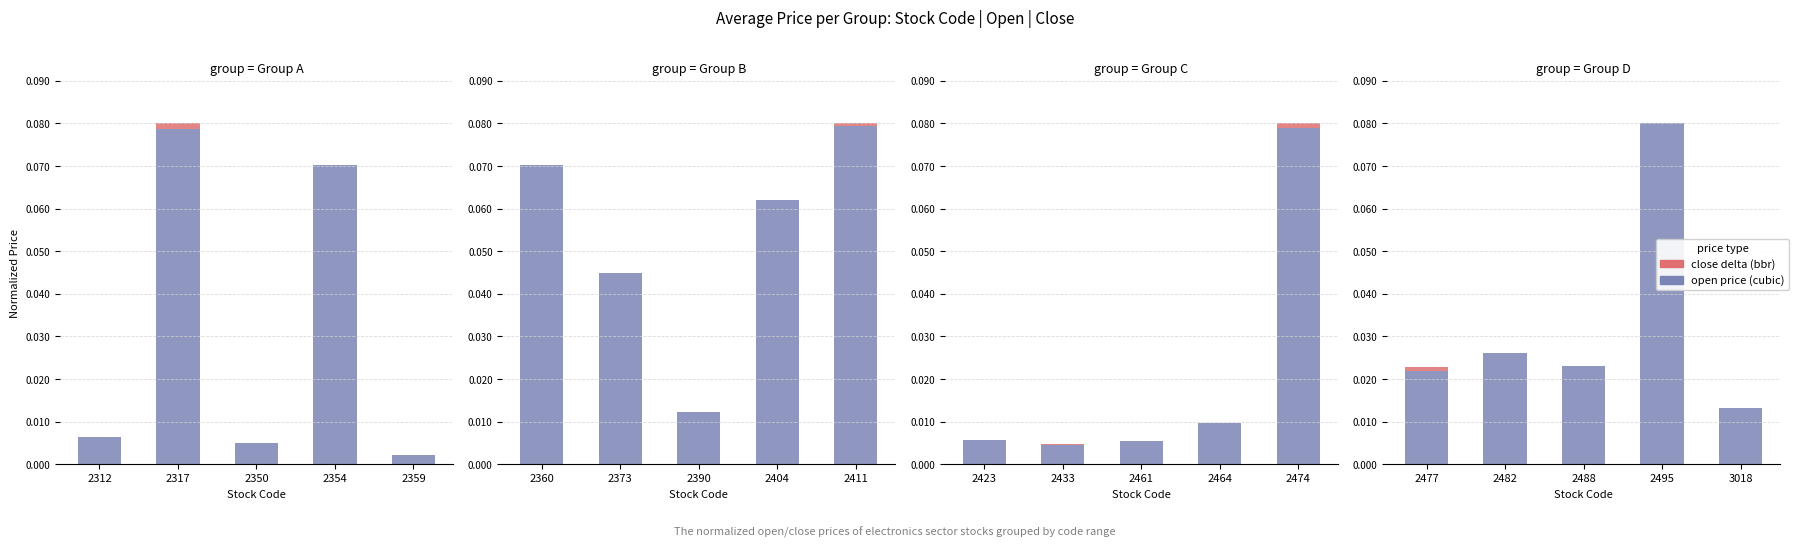

How many close delta (bbr) values are between 0 and 1?

5